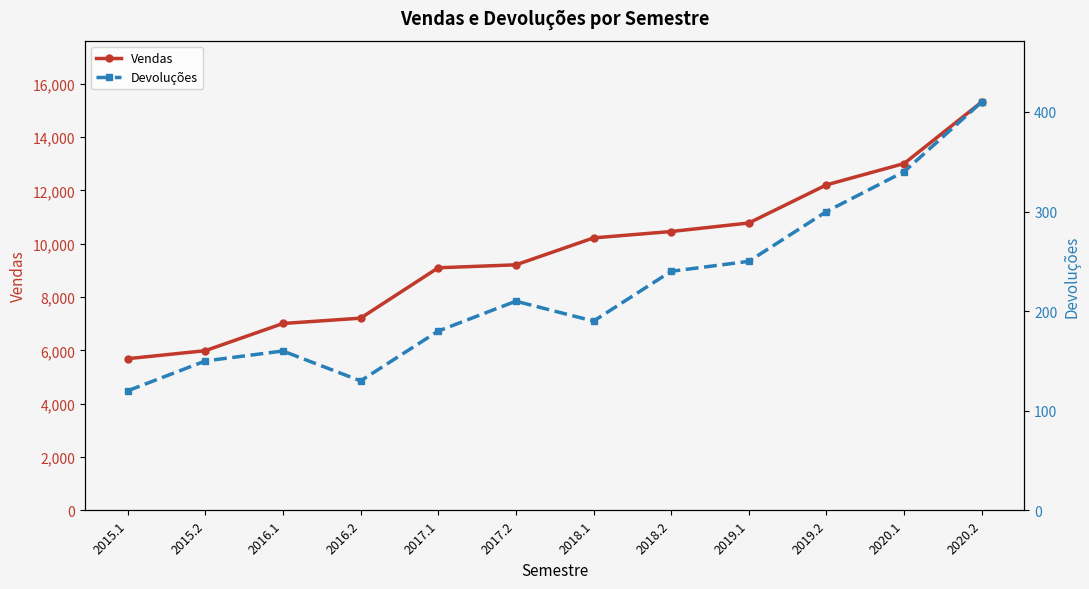

Where is Devoluções nearest to the value 265?

2019.1